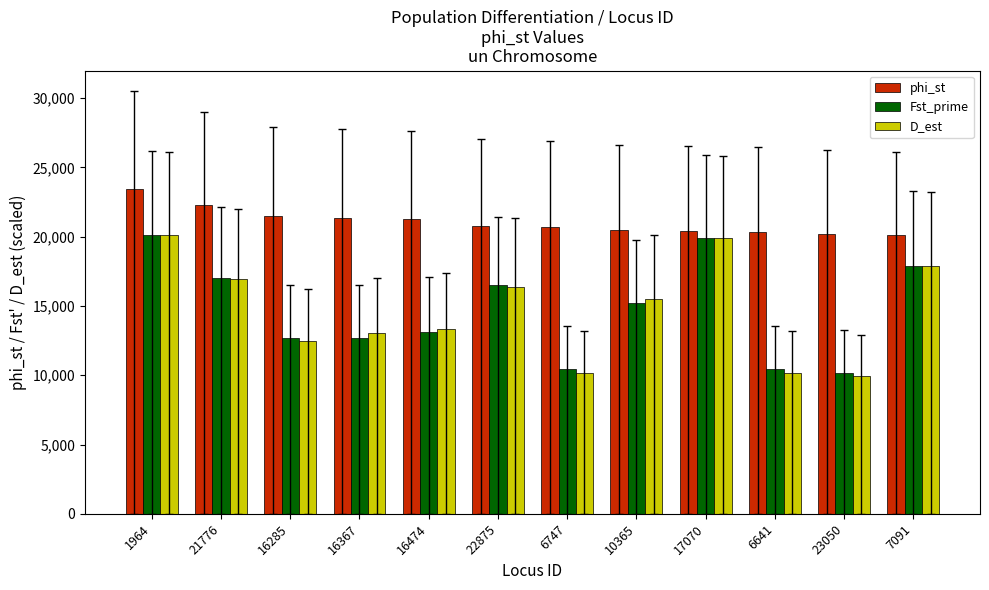

Does the chart contain stacked bars?

No